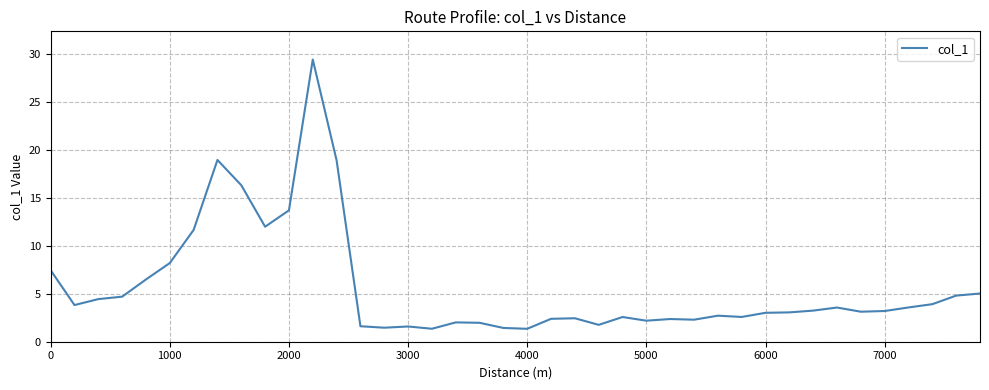

What is the difference between the maximum and minimum values?

28.1